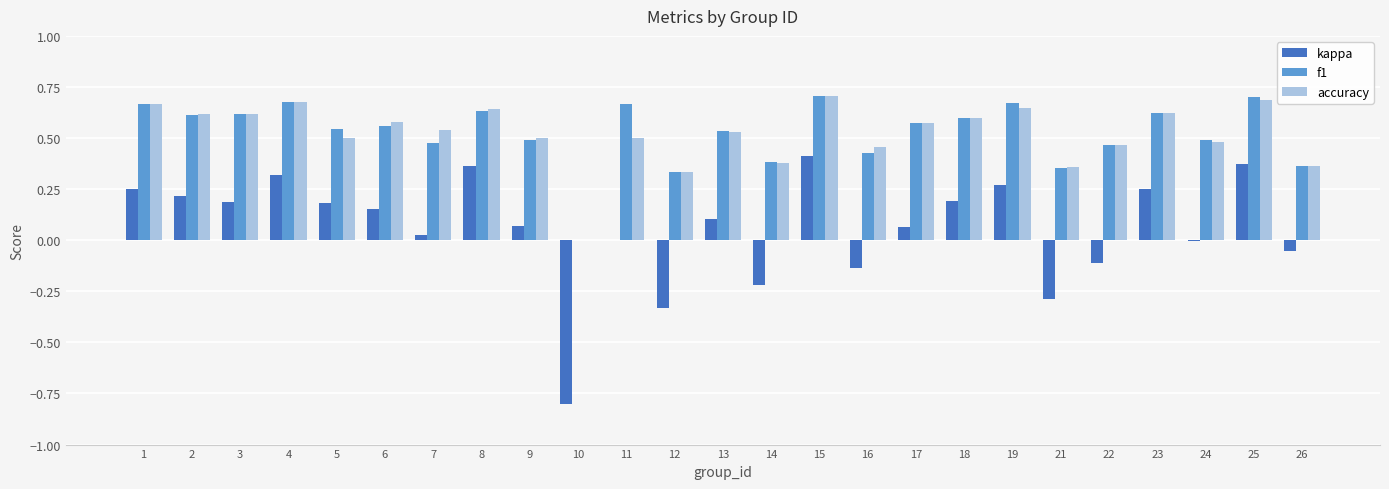

Between 12 and 16, which series saw the biggest shift?

kappa